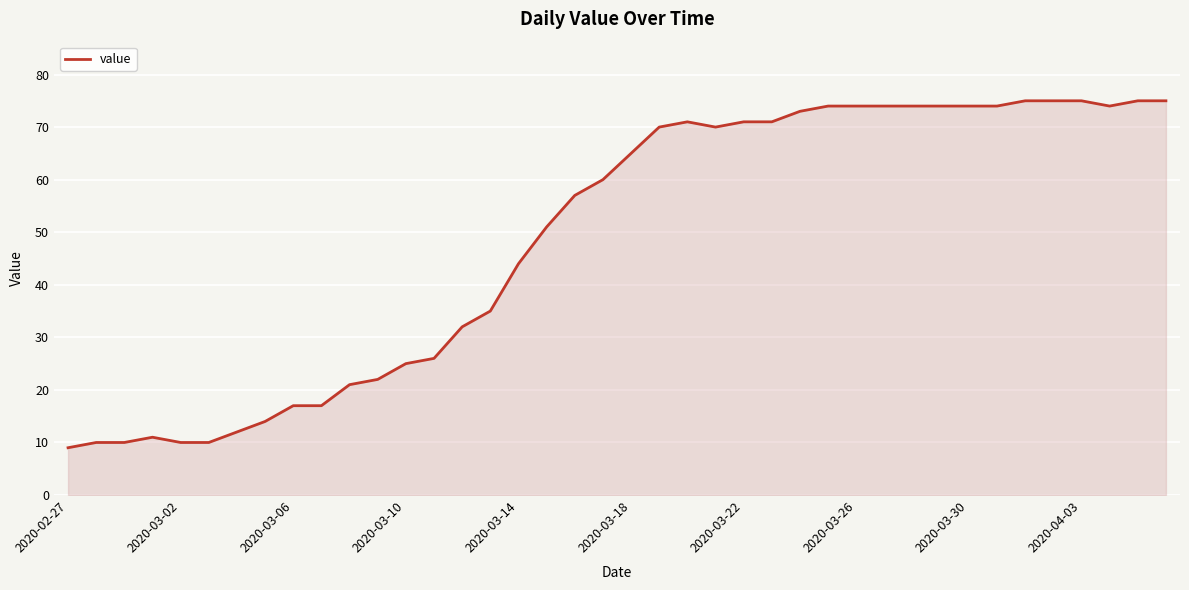

What is the difference between the maximum and minimum values?

66